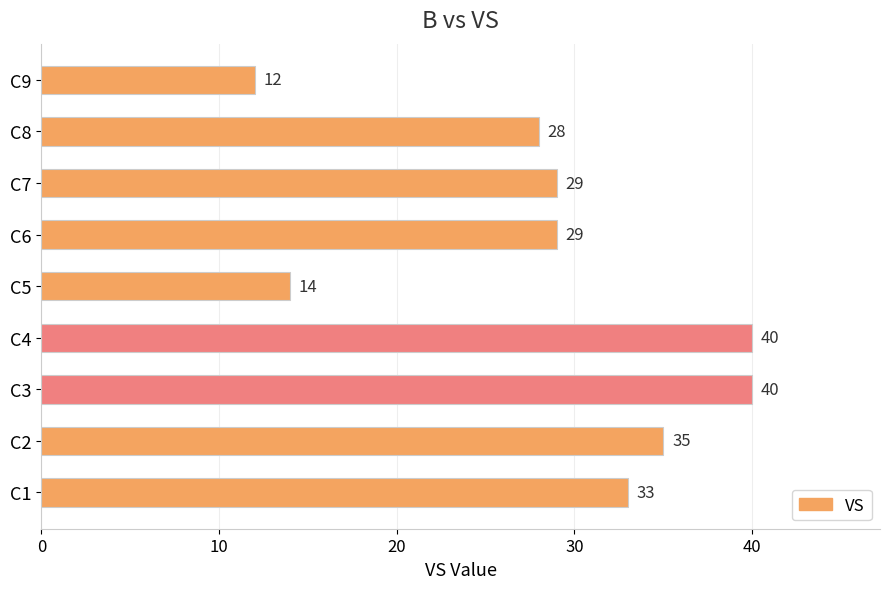

Which label corresponds to the smallest value in the chart?

C9